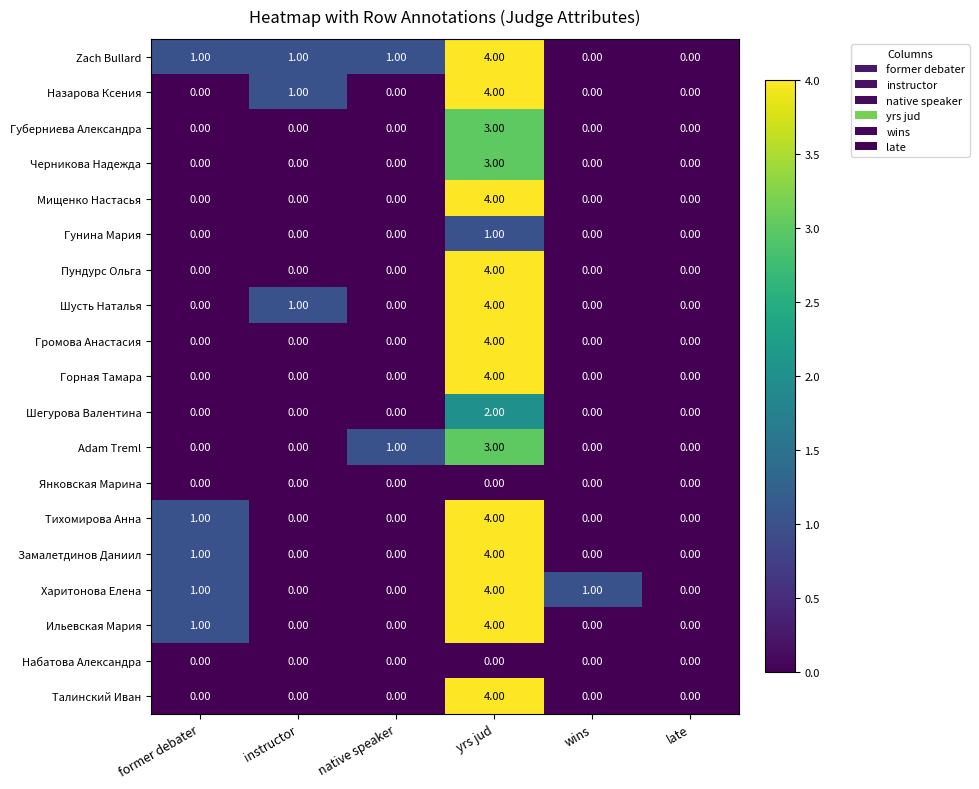

Which label corresponds to the largest value in the chart?

yrs jud